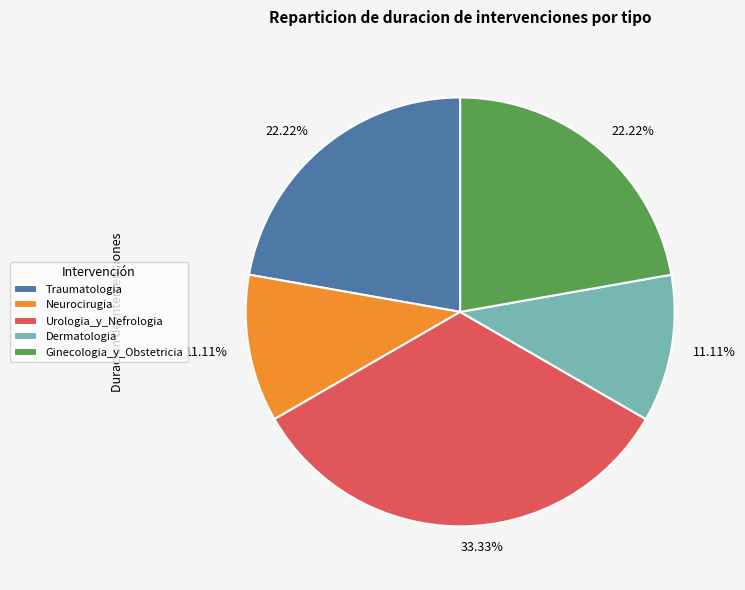

Does any single category account for the majority?

No